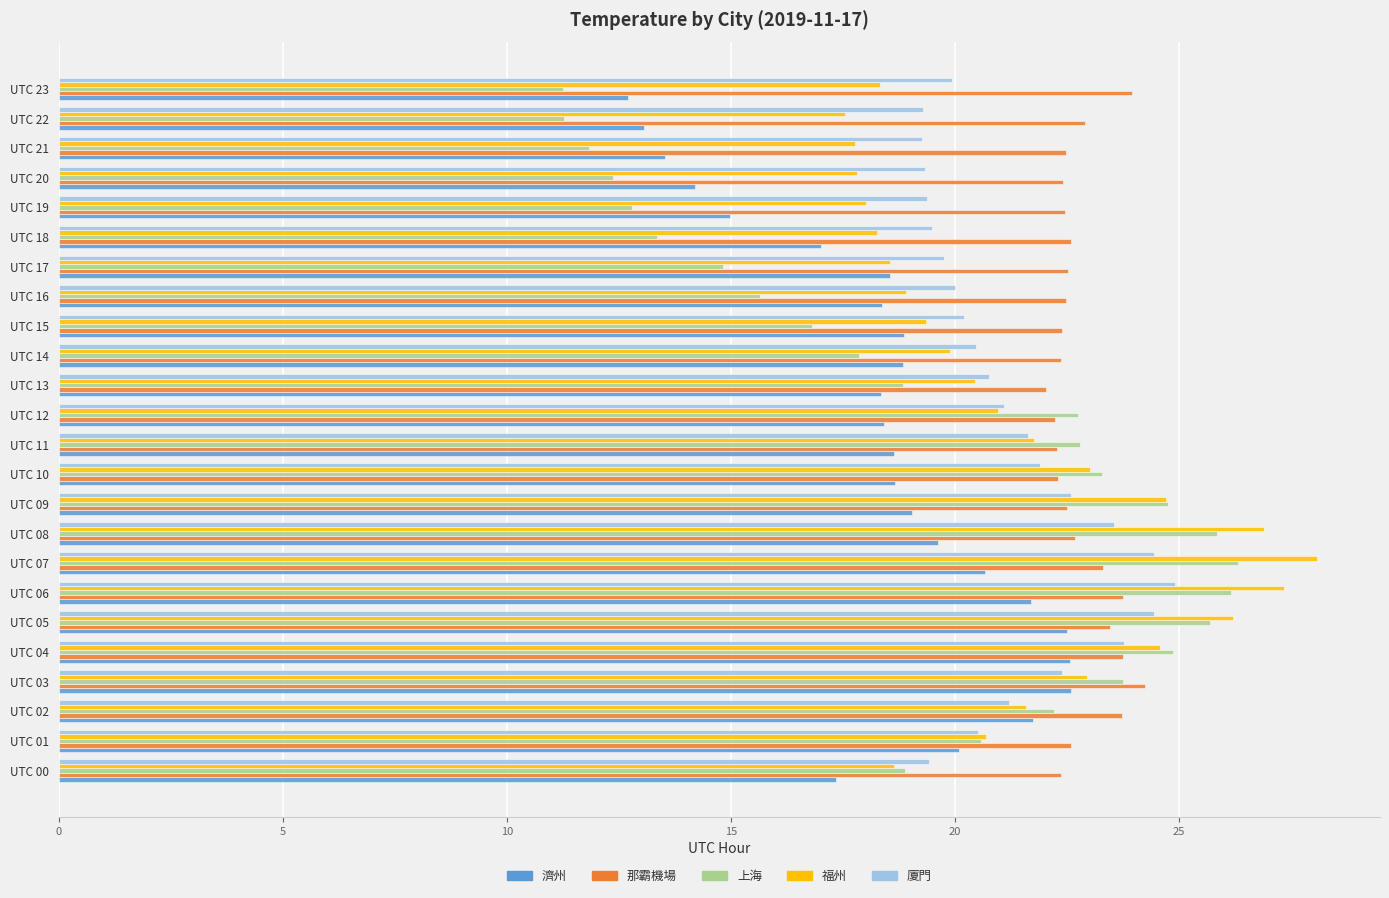

True or false: 濟州 has a value of 24.6 at UTC 00.

False